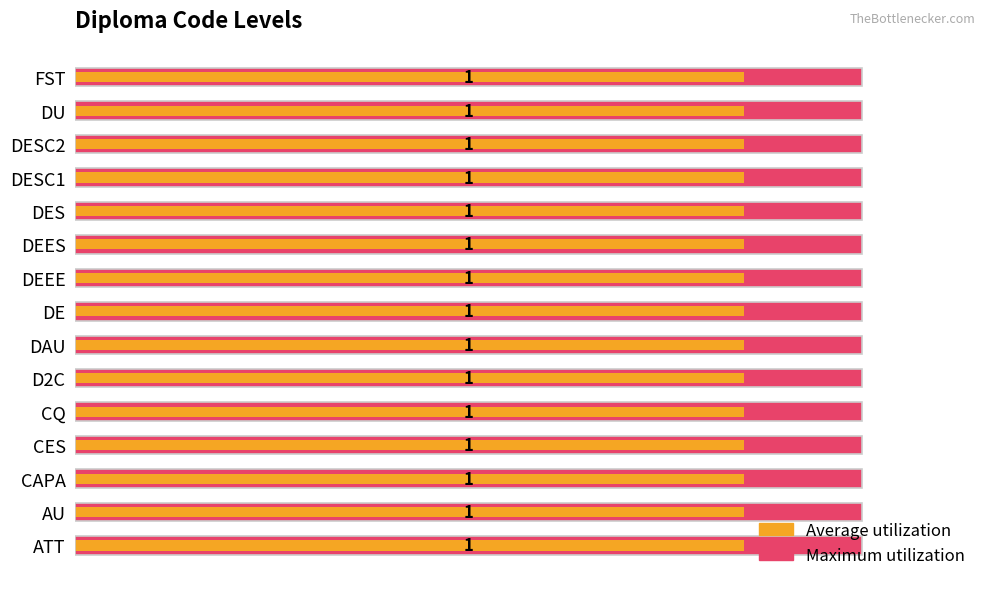

How many groups of bars are there?

15